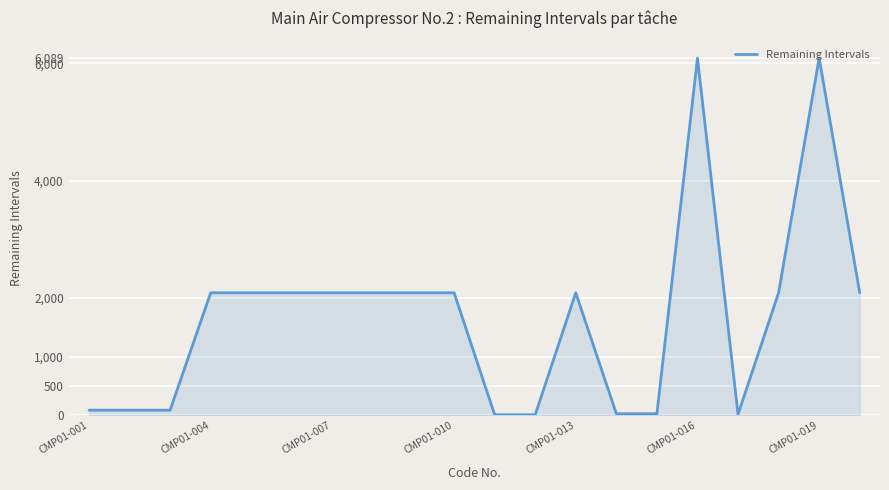

What is the difference between the maximum and minimum values?

6078